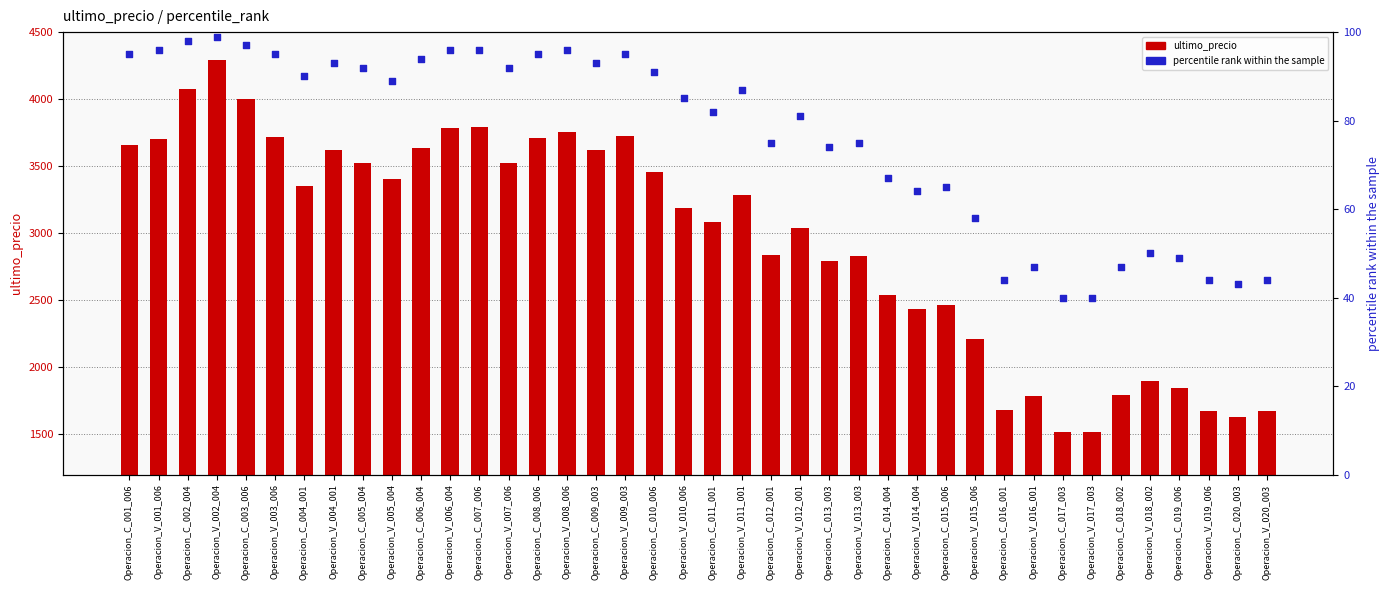

What is the total value across all series at Operacion_V_007_006?

3613.2